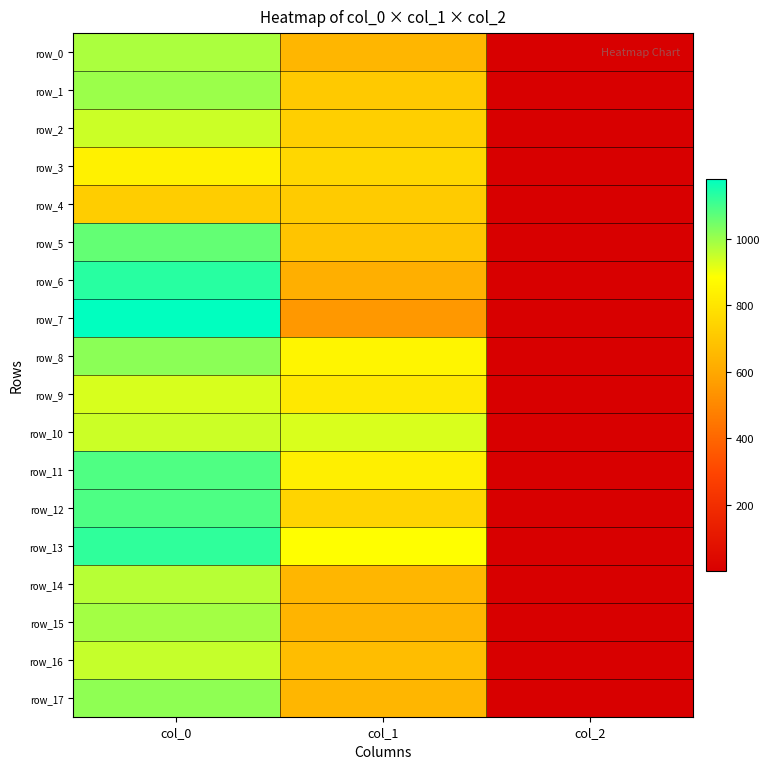

True or false: row_9 has a value of 810.0 at col_1.

True